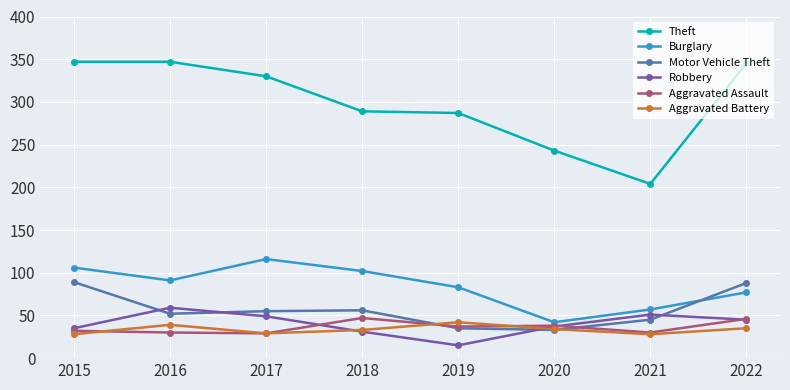

What is the maximum value for Robbery?

59